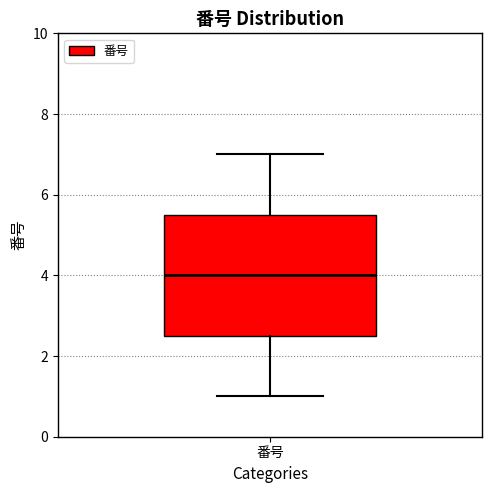

Read this box plot against the y-axis: the position of the median line, the range covered by the box, and the ends of both whiskers. The values are not printed on the chart, so give them approximately, as read against the axis.

median 4.0, box 2.6 to 5.6, whiskers 1.0 to 7.0